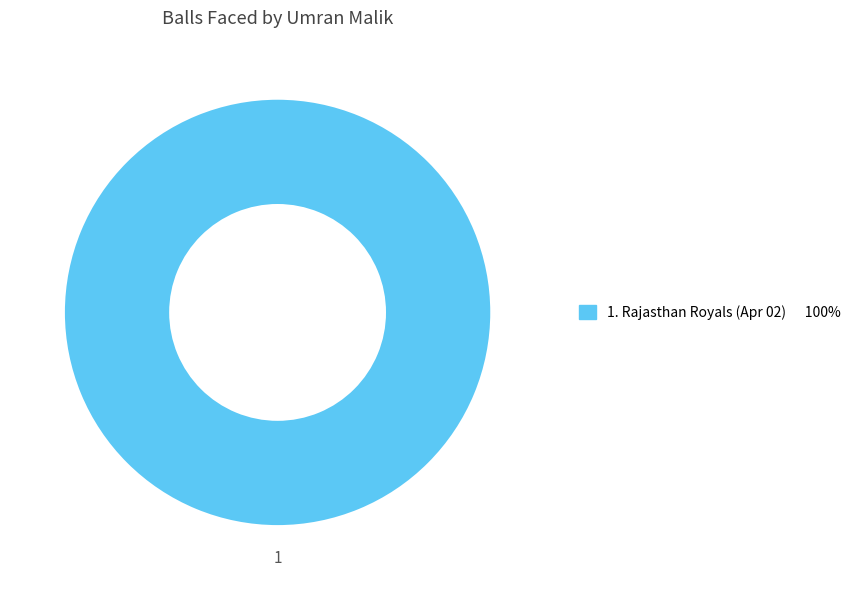

Is there a majority slice in this chart?

Yes